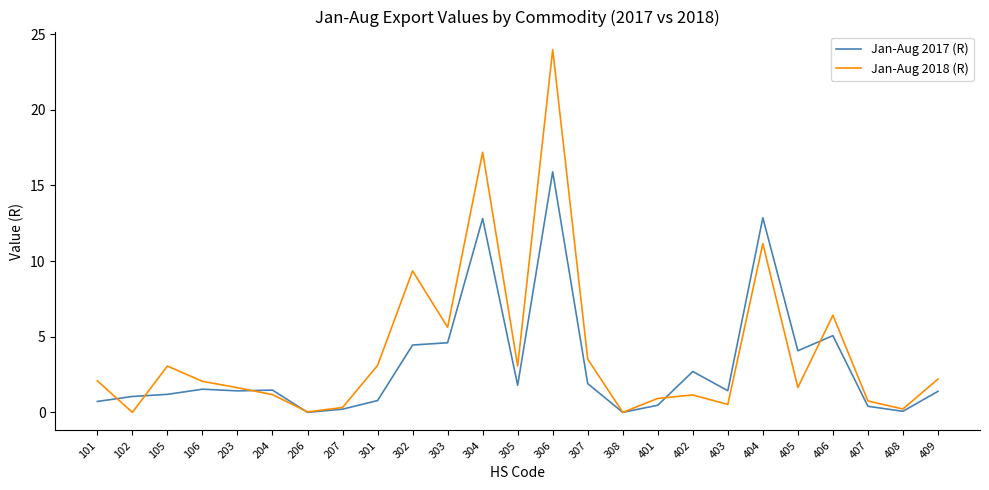

Which series has the largest total across all categories?

Jan-Aug 2018 (R)